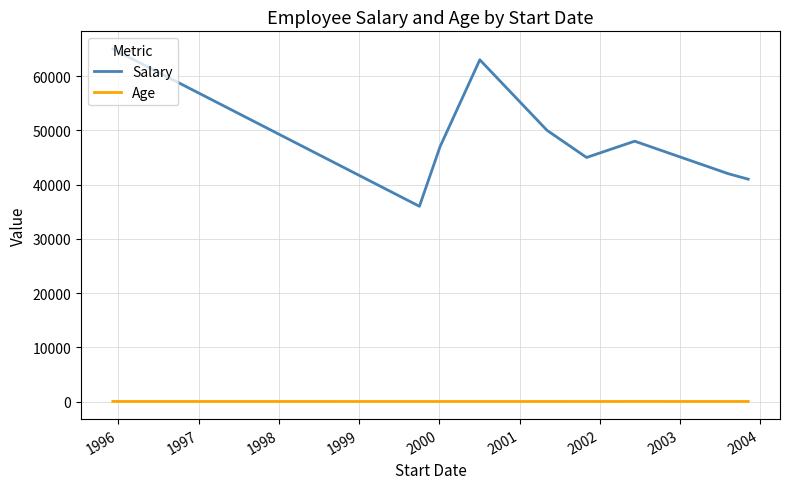

Rank the series by their average value, from lowest to highest.

Age, Salary